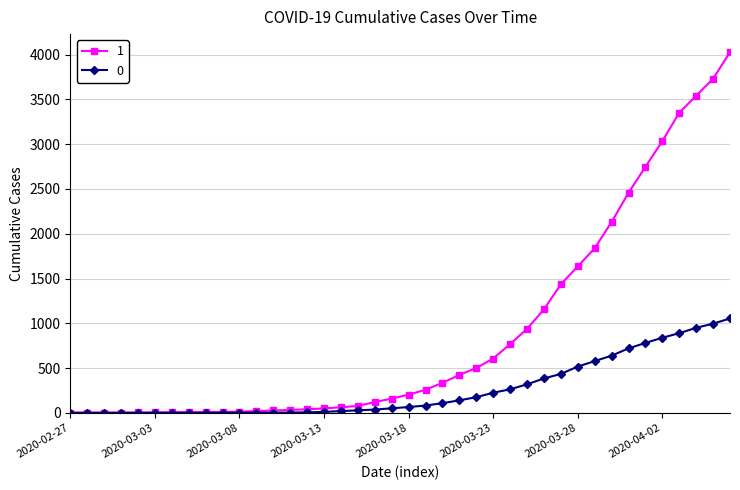

List the series in order of their overall mean, lowest first.

0, 1